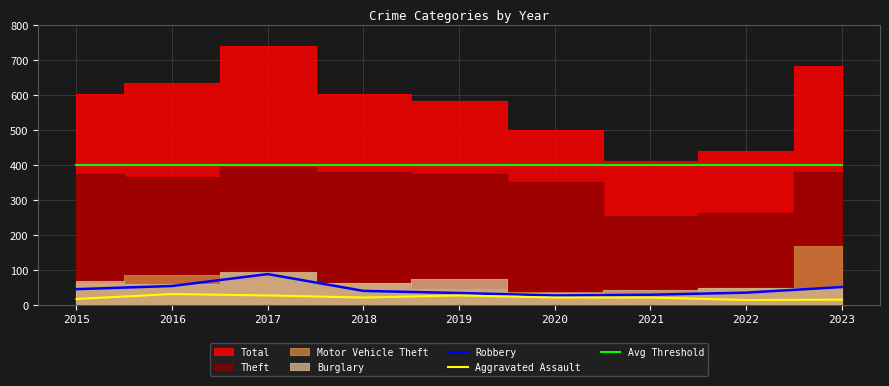

Where does the Aggravated Assault series first go above 21?

2016